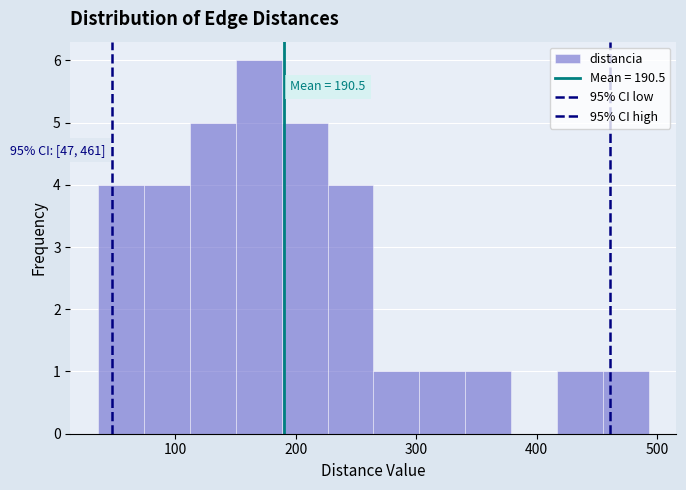

Around what value on the x-axis is the tallest bar? Give the approximate position of its centre, as read against the axis.

170